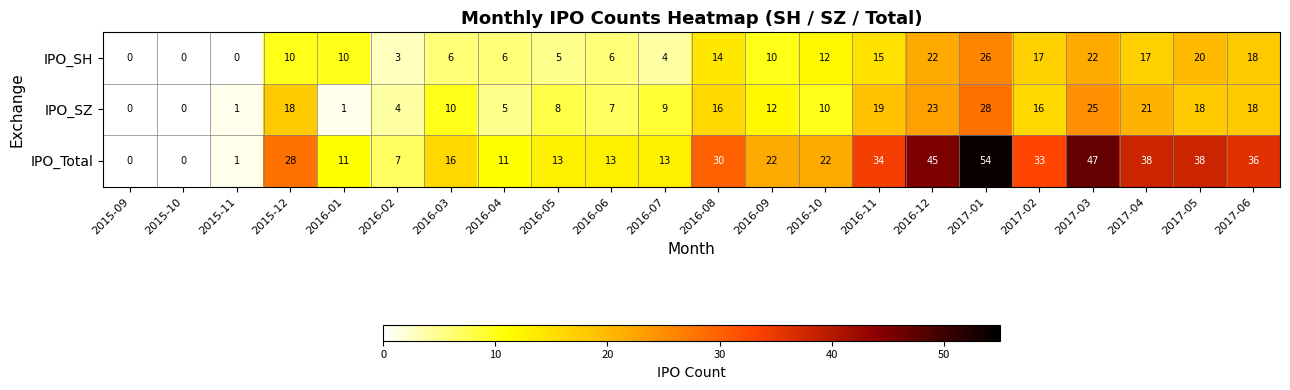

What is the difference between the highest and lowest values at 2016-09?

12